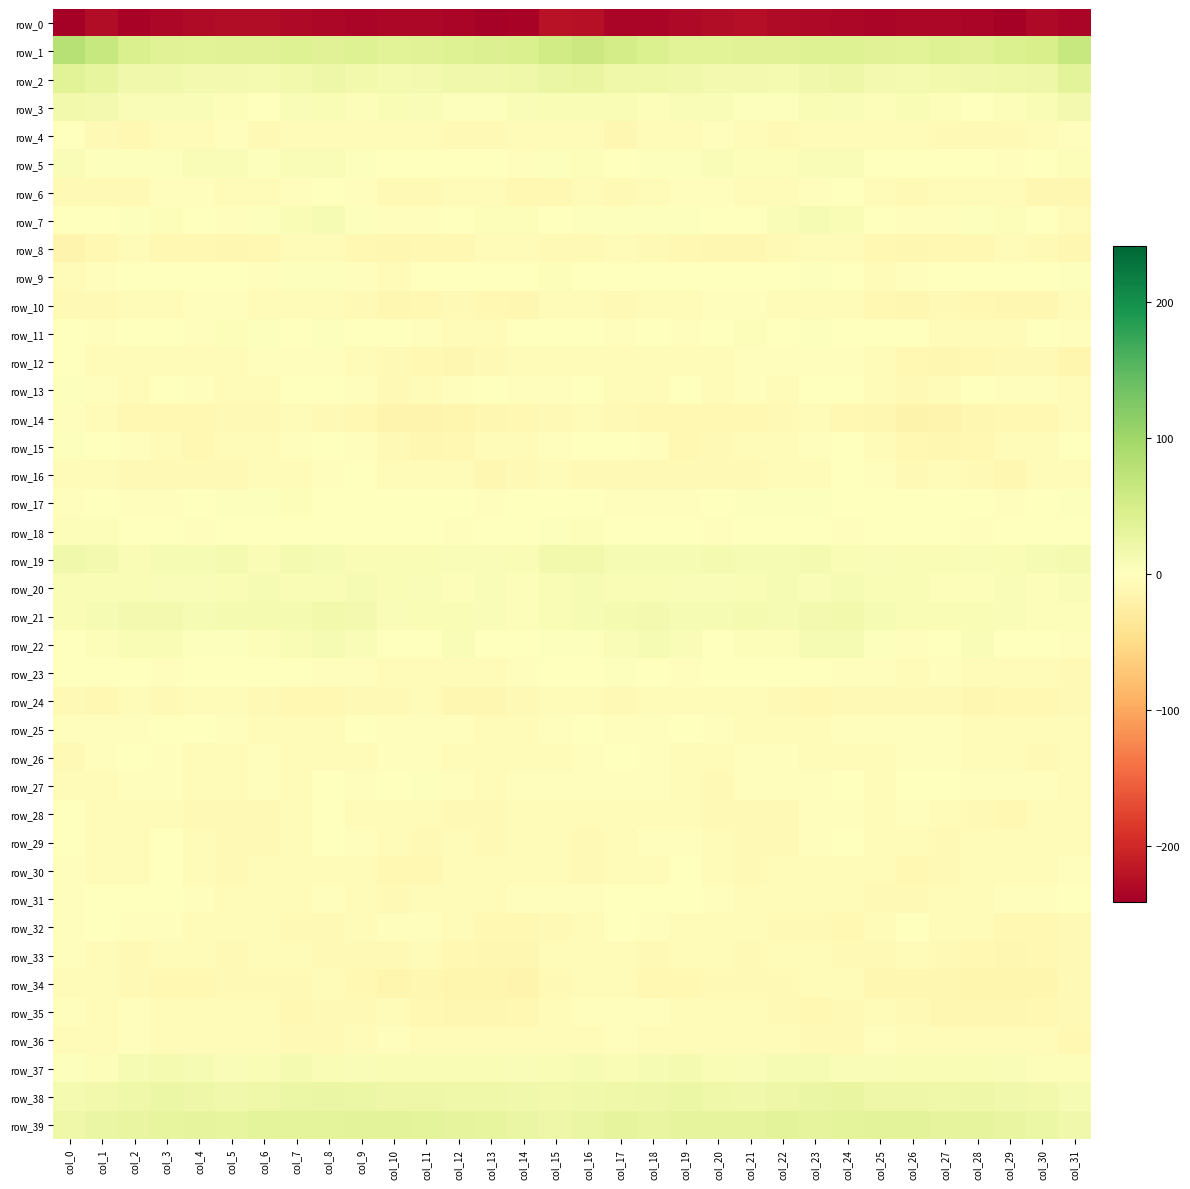

Which category has the highest value in the row_29 series?

col_0